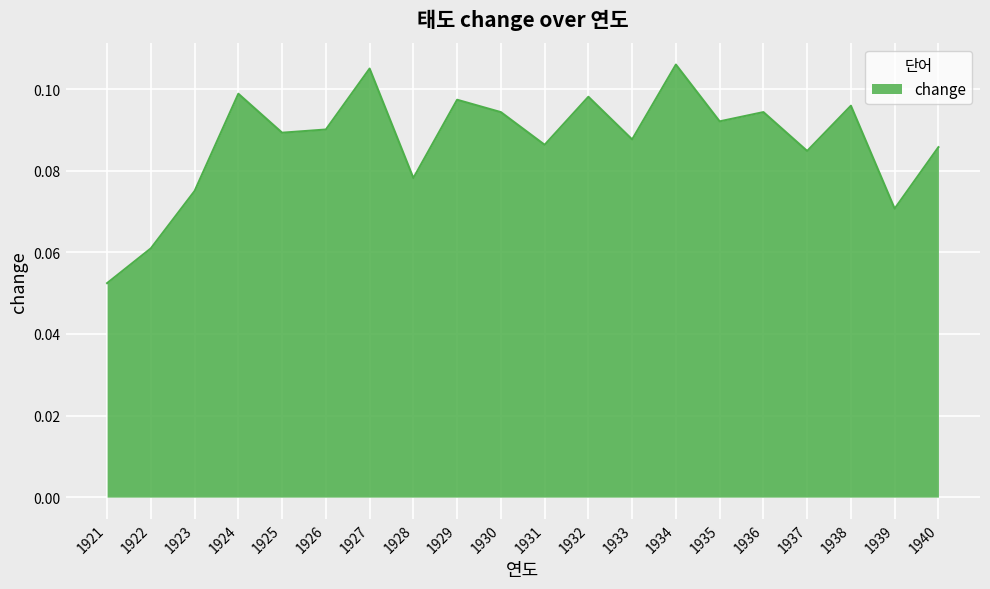

Between 1930 and 1928, which is larger?

1930